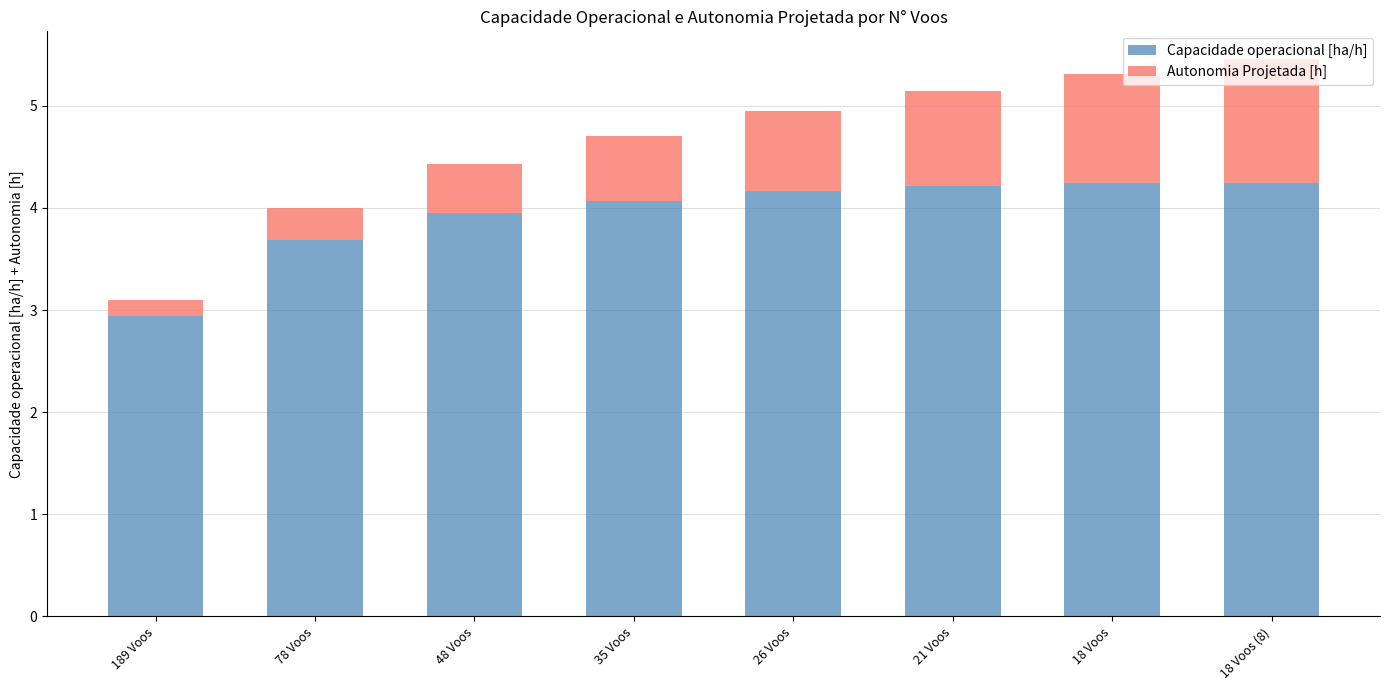

What is the total value across all series at 35 Voos?

4.7